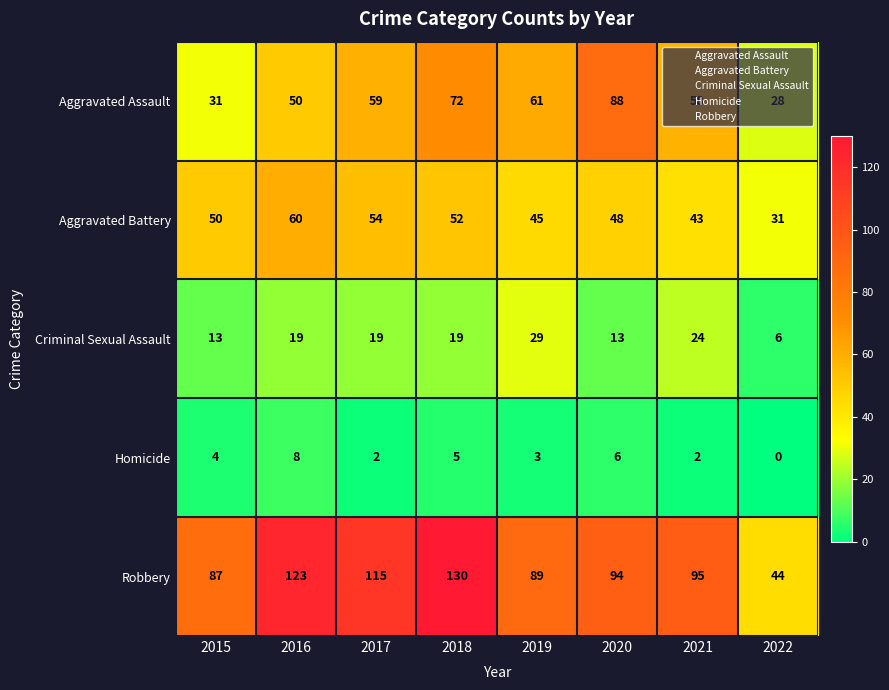

At 2021, list the series in order from largest to smallest.

Robbery, Aggravated Assault, Aggravated Battery, Criminal Sexual Assault, Homicide